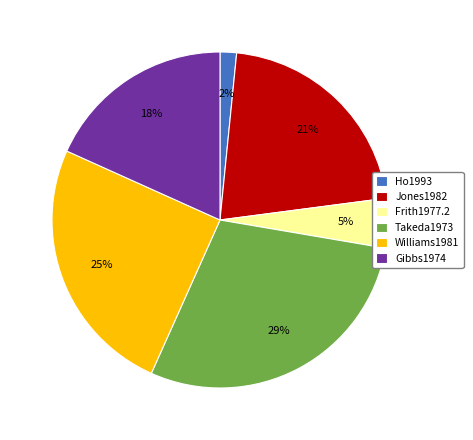

Combined, do Ho1993 and Jones1982 account for over 50%?

No